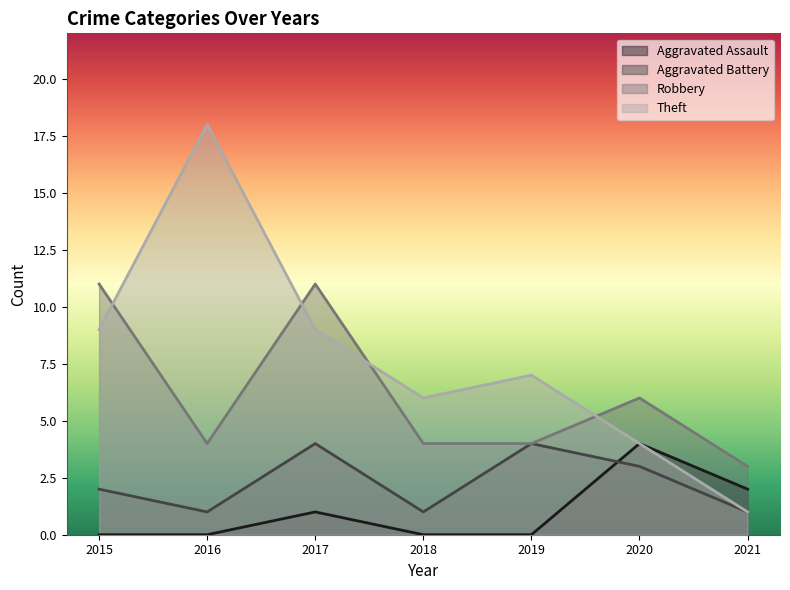

Where is the first local maximum for Robbery?

2017